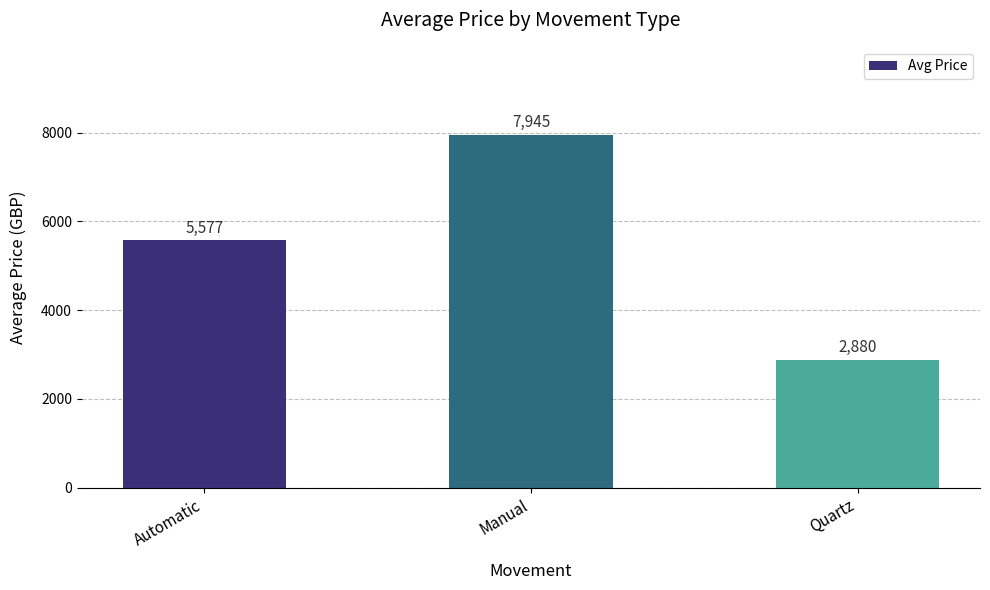

Where does the data first go above 5576?

Automatic